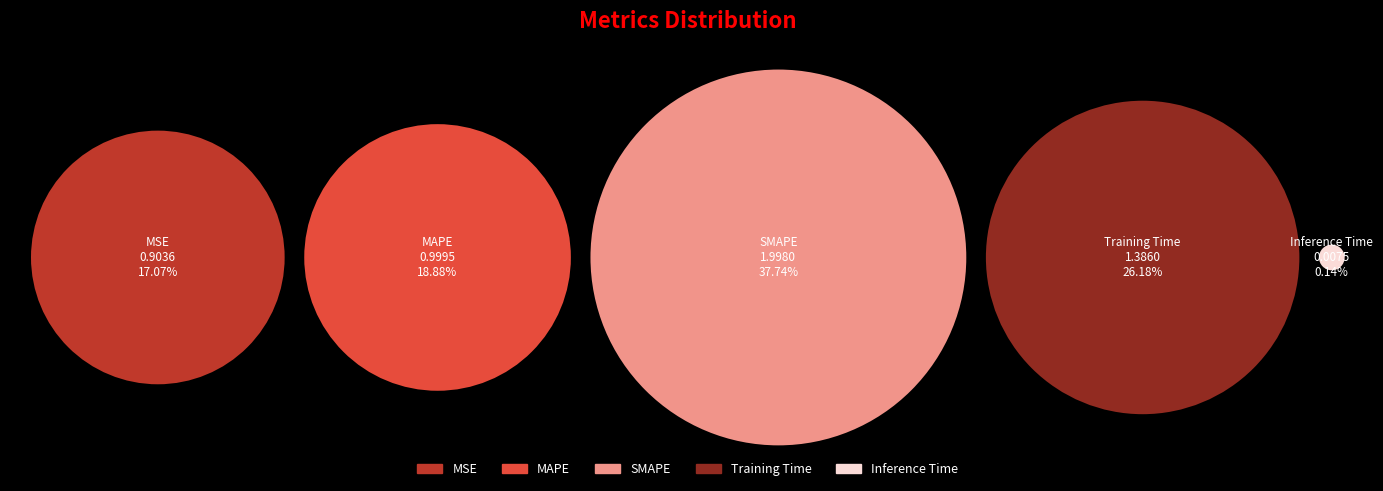

What percentage do Inference Time and Training Time together represent?

26.3%